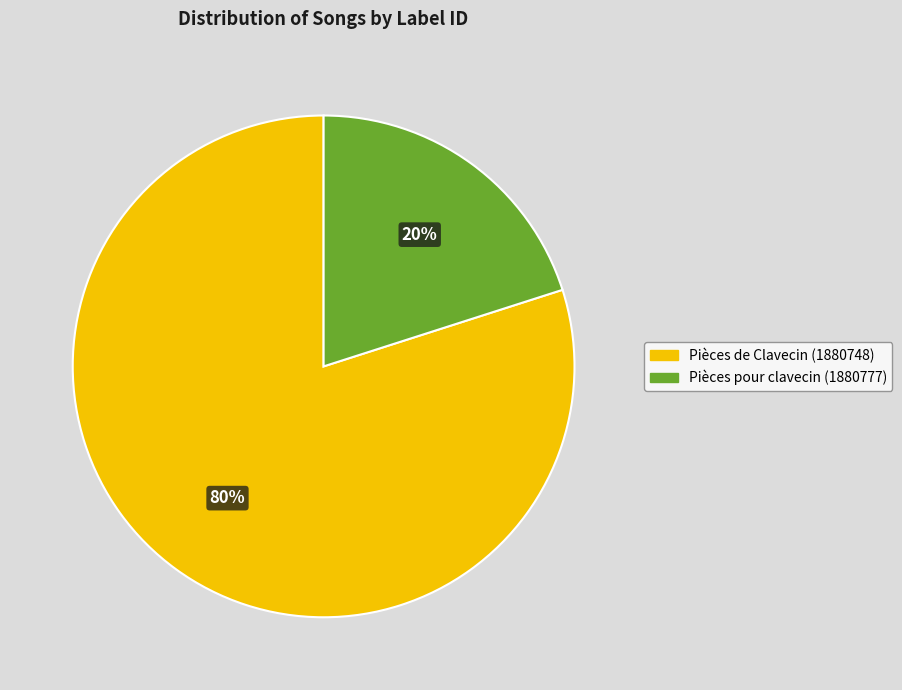

What percentage is the Pièces de Clavecin (1880748) slice, to the nearest percent?

80%